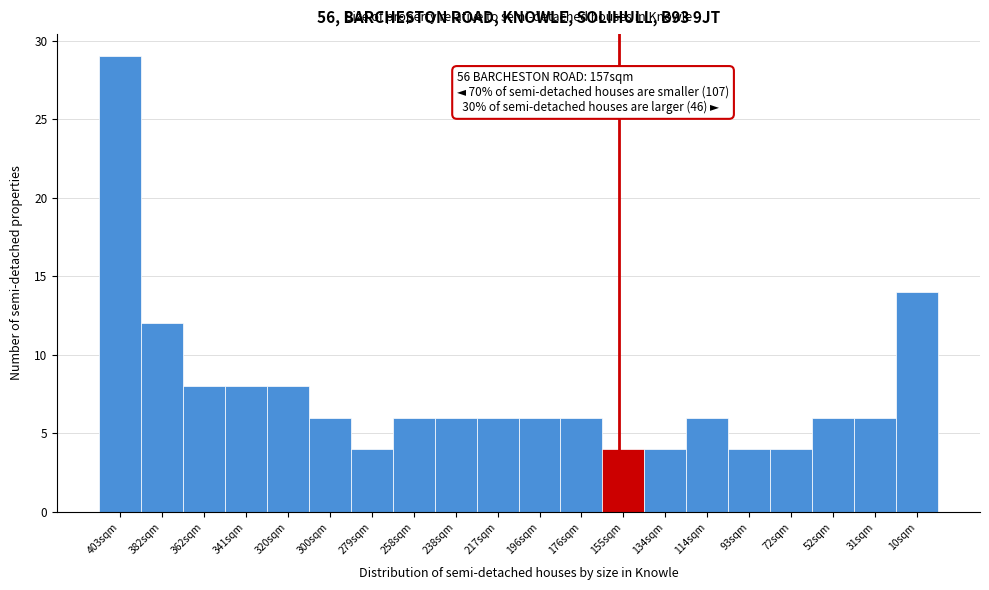

Reading left to right, list all the values displayed in this chart.

403sqm=29	382sqm=12	362sqm=8	341sqm=8	320sqm=8	300sqm=6	279sqm=4	258sqm=6	238sqm=6	217sqm=6	196sqm=6	176sqm=6	155sqm=4	134sqm=4	114sqm=6	93sqm=4	72sqm=4	52sqm=6	31sqm=6	10sqm=14